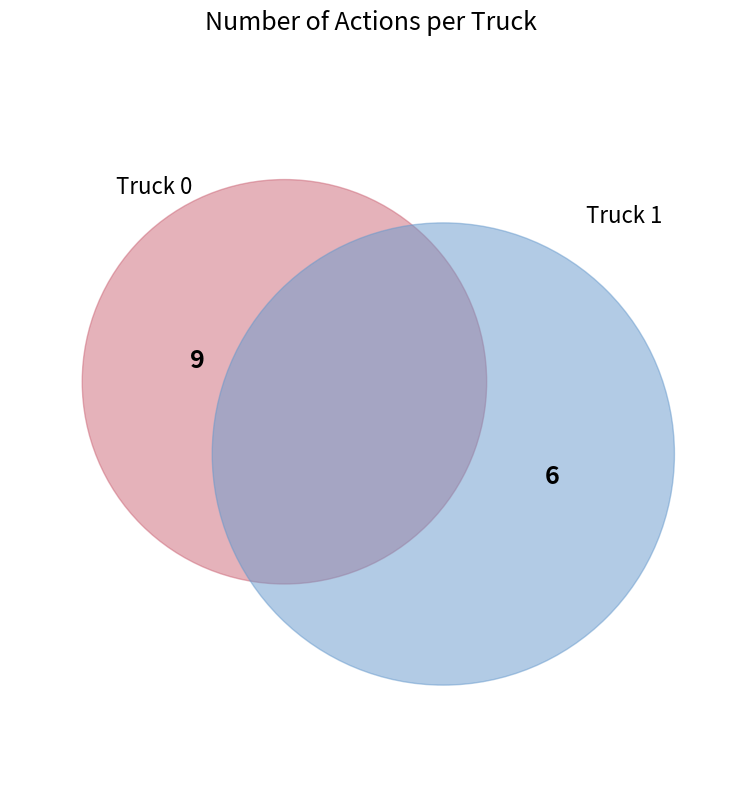

To the nearest percent, what is the combined percentage of Truck 1 and Truck 0?

100%